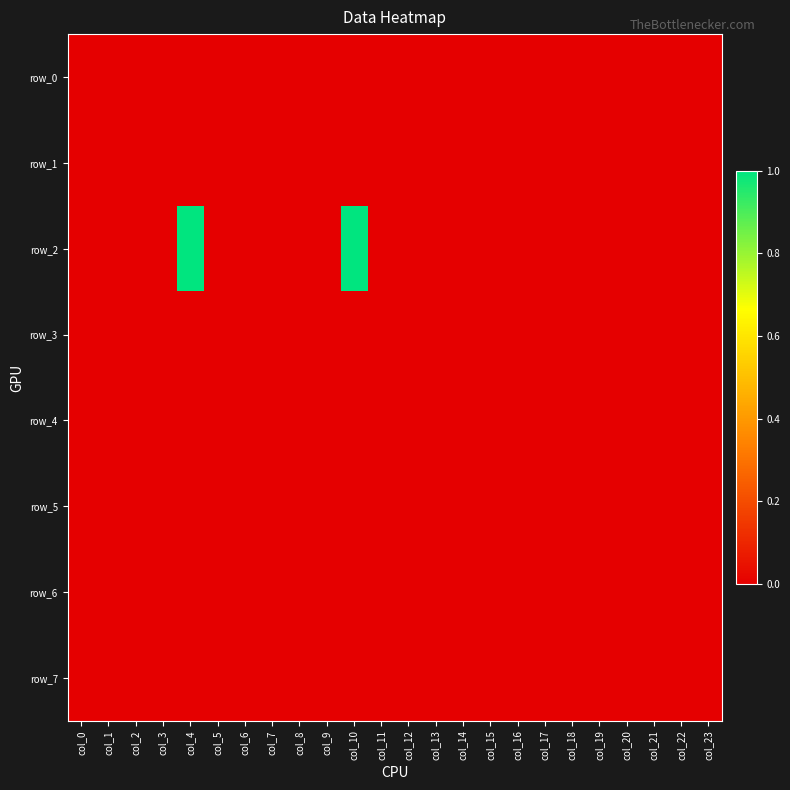

At which category is the sum across all series the highest?

col_4